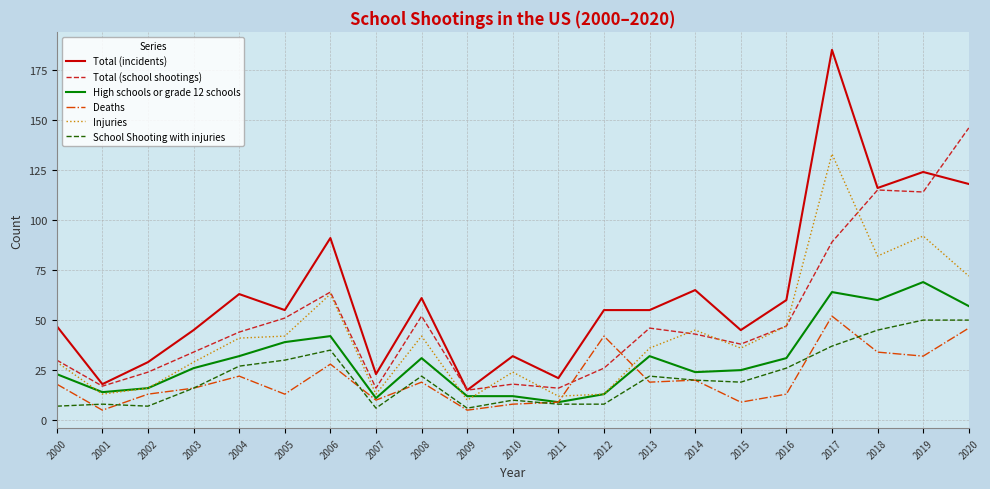

The Deaths series shows 3 at 2005. True or false?

False